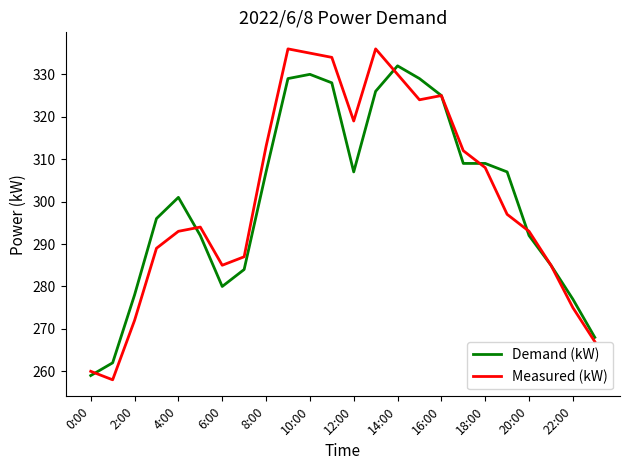

Which series has the widest spread of values?

Measured (kW)